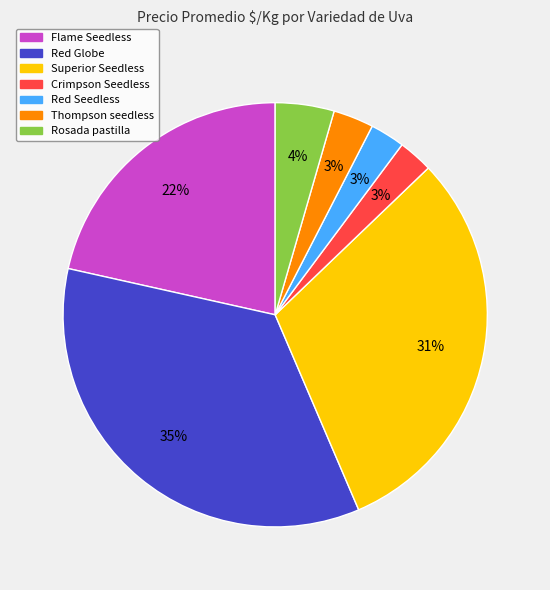

Which slice is the largest?

Red Globe